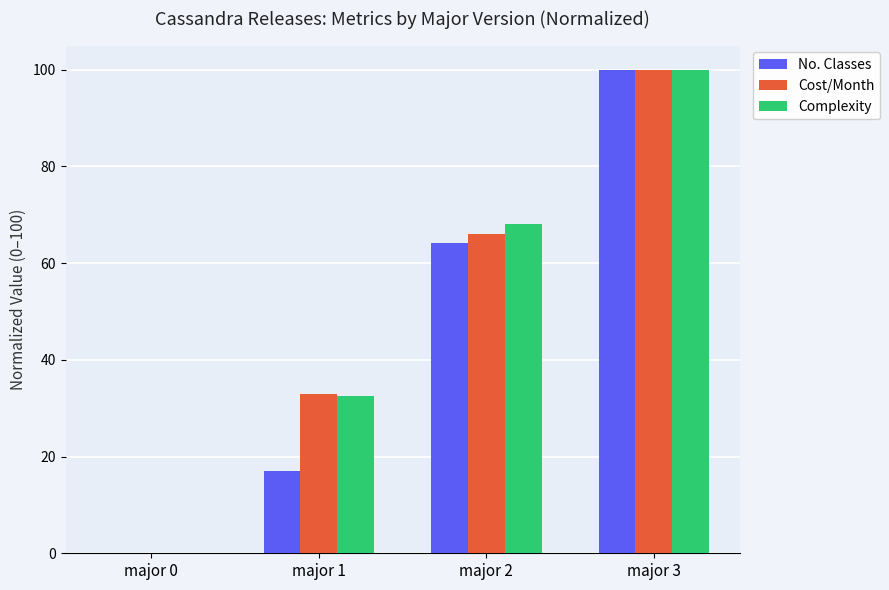

What is the difference between the No. Classes values at major 2 and major 1?

47.2